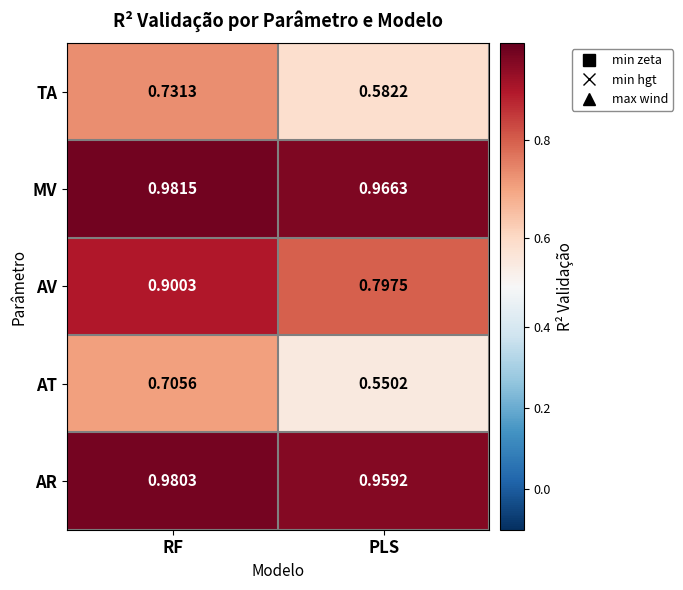

At which category is the sum across all series the highest?

RF